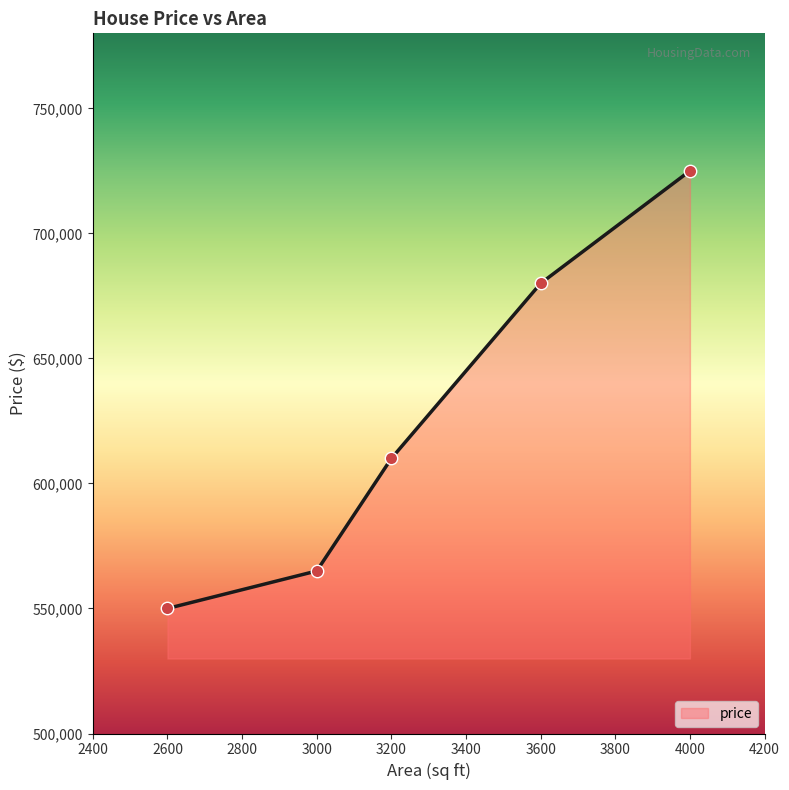

Which has a higher value, 3600 or 3200?

3600